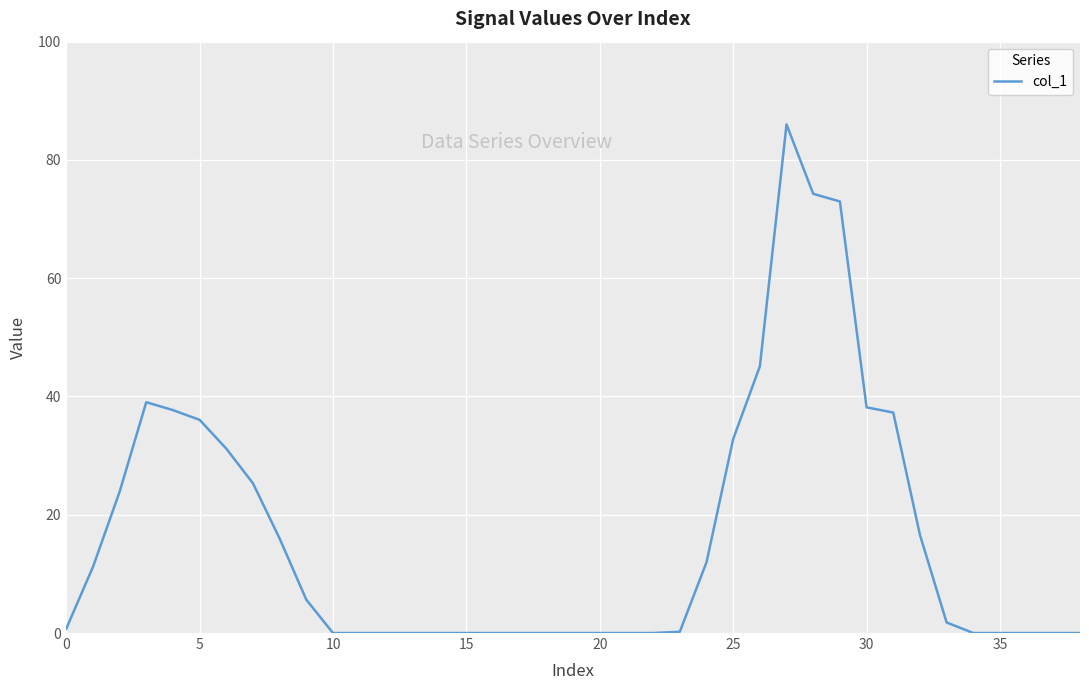

What is the difference between the maximum and minimum values?

86.0